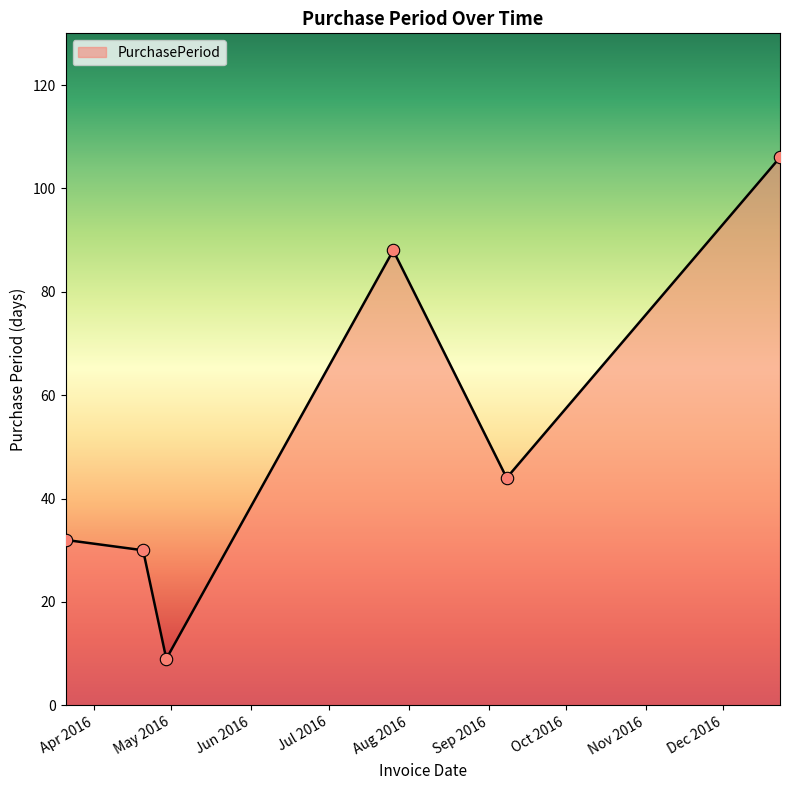

What is the difference between the second highest and minimum values?

79